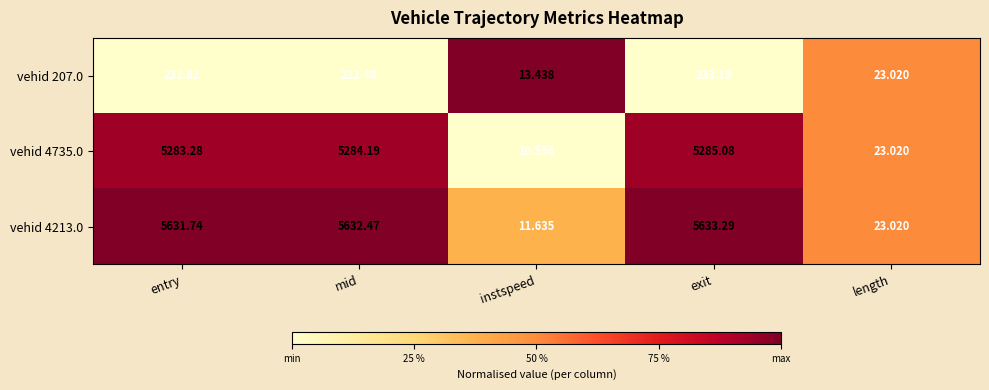

At which category does the chart reach its minimum across all series?

instspeed